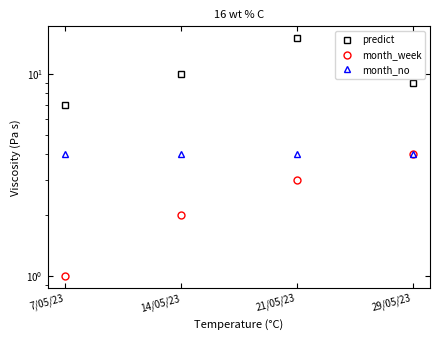

Reading right to left, transcribe all the data shown in this chart.

predict: 29/05/23=9	21/05/23=15	14/05/23=10	7/05/23=7
month_week: 29/05/23=4	21/05/23=3	14/05/23=2	7/05/23=1
month_no: 29/05/23=4	21/05/23=4	14/05/23=4	7/05/23=4